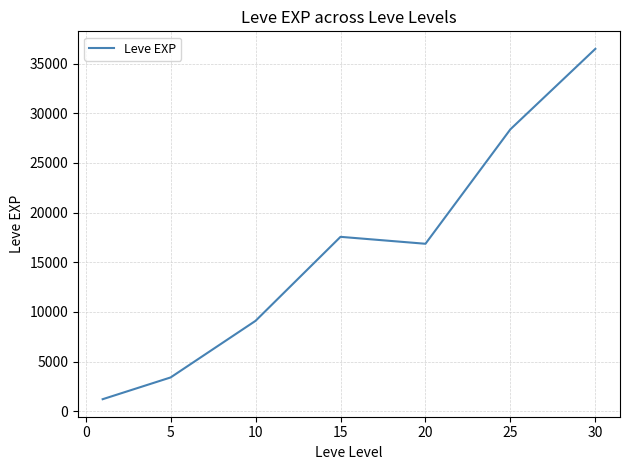

What is the greatest value displayed?

36492.5